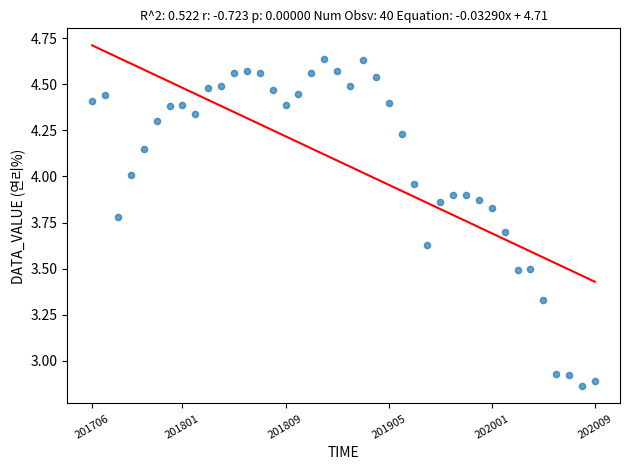

What is the range of Y values (max minus min)?

1.8